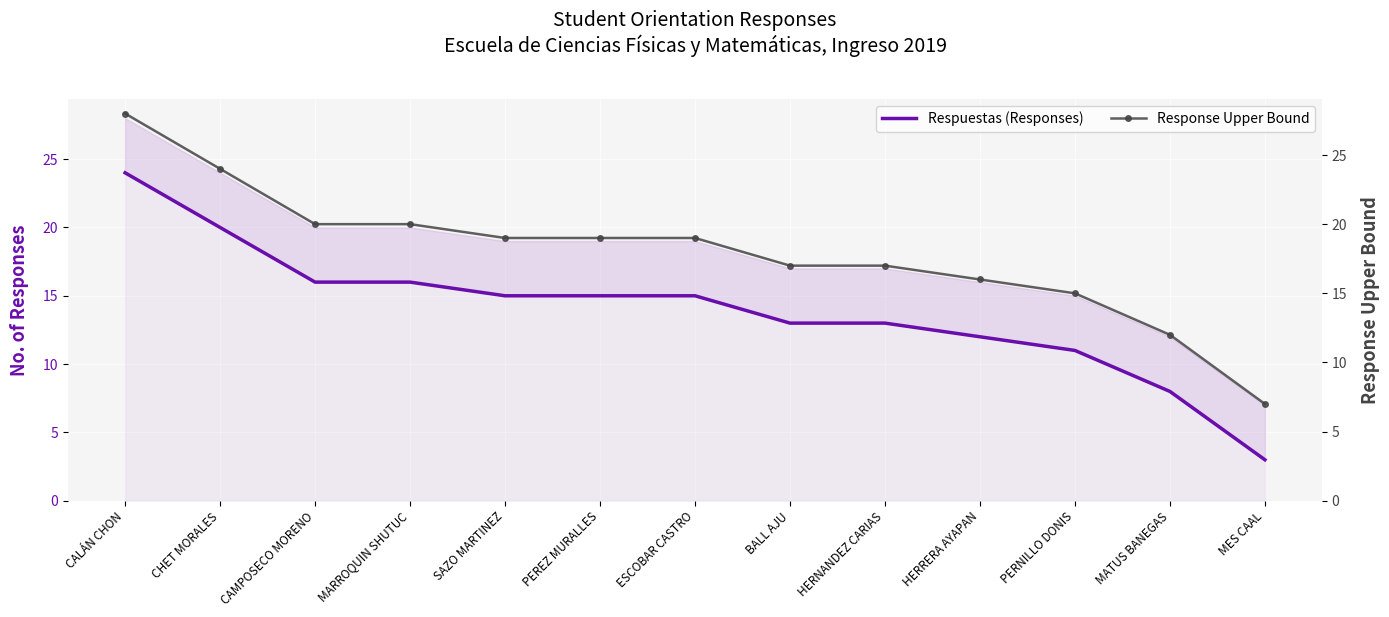

Which series has the largest total across all categories?

Response Upper Bound